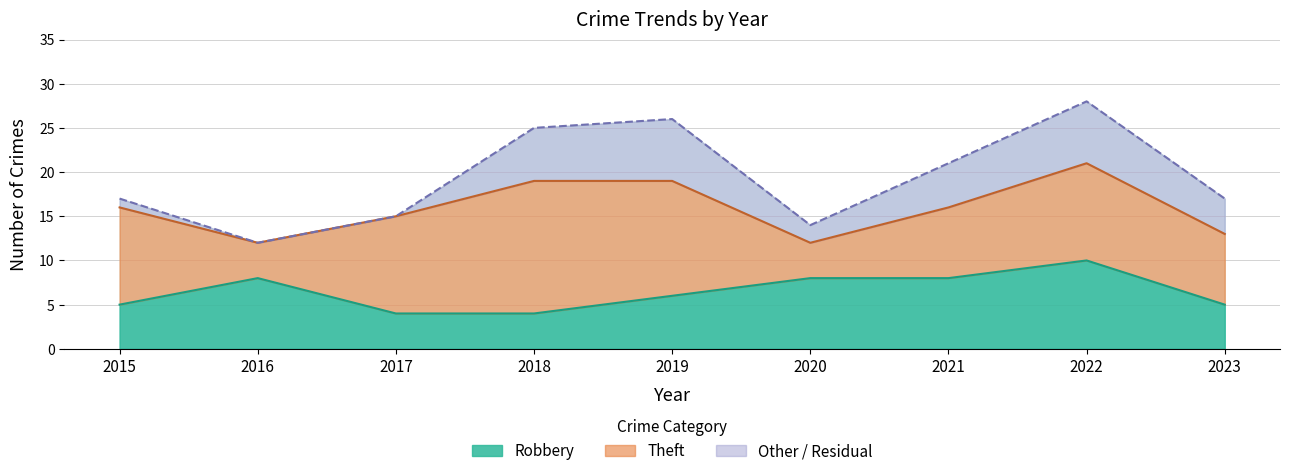

What is the average value of the Robbery series?

6